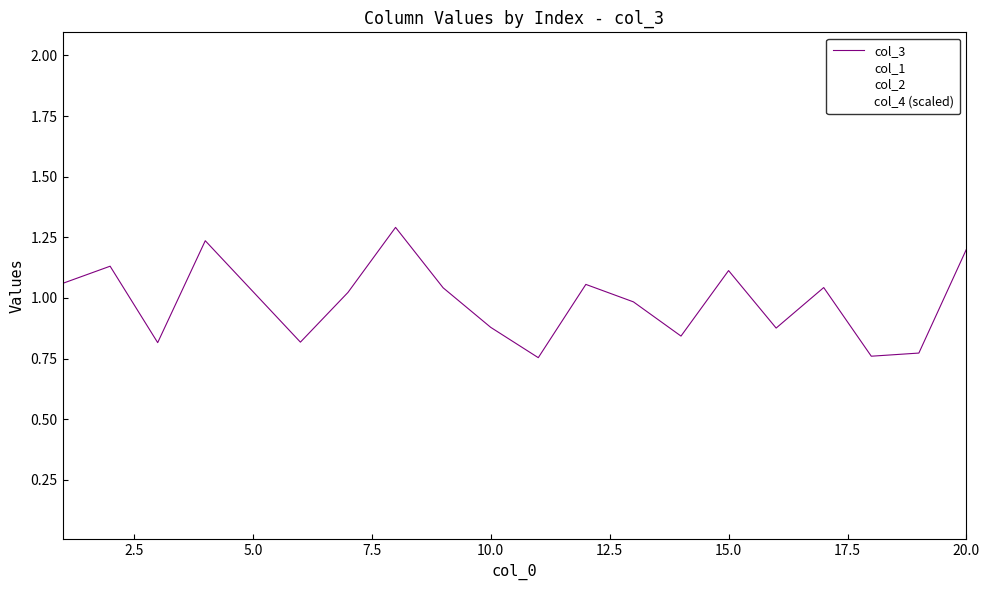

What is the minimum value shown in the chart?

0.1